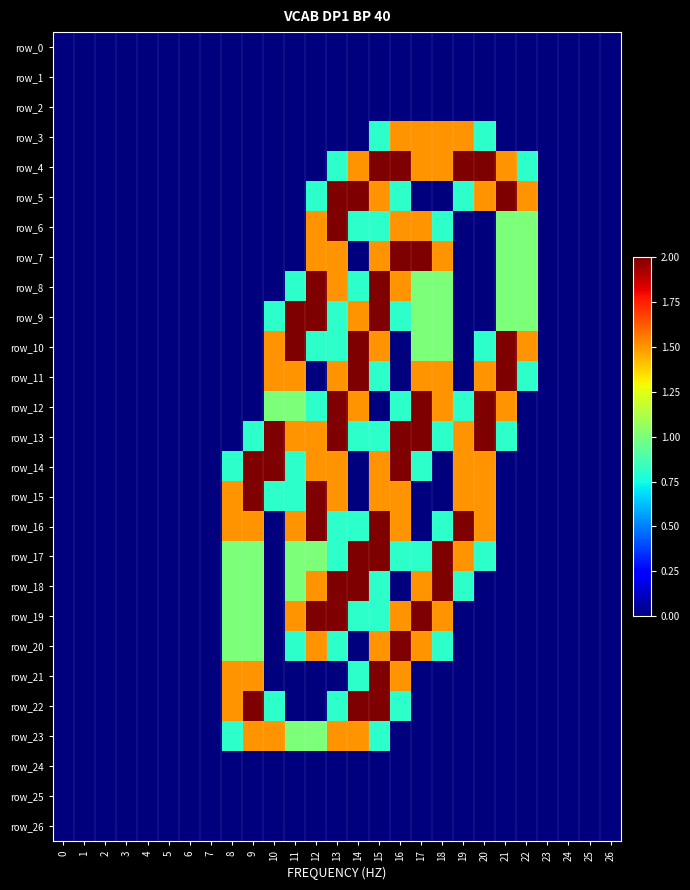

At which category is the sum across all series the highest?

15